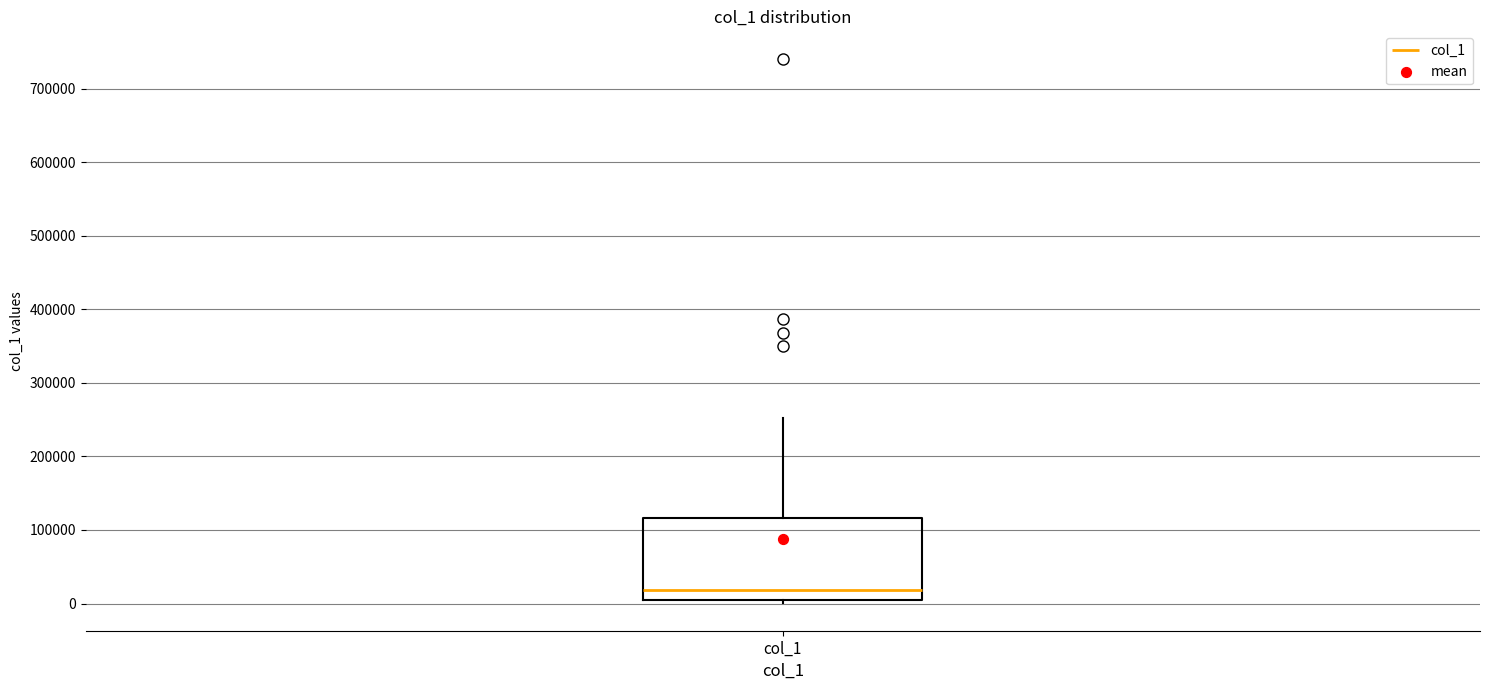

Read this box plot against the y-axis: the position of the median line, the range covered by the box, and the ends of both whiskers. The values are not printed on the chart, so give them approximately, as read against the axis.

median 20000, box 0 to 120000, whiskers 0 (just below the box's lower edge) to 250000